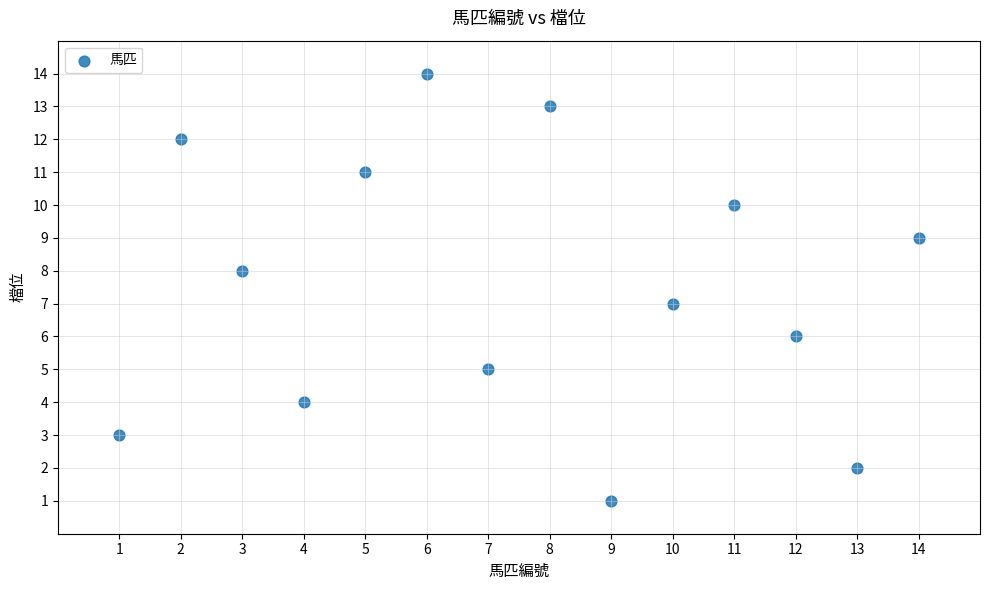

What is the range of X values (max minus min)?

13